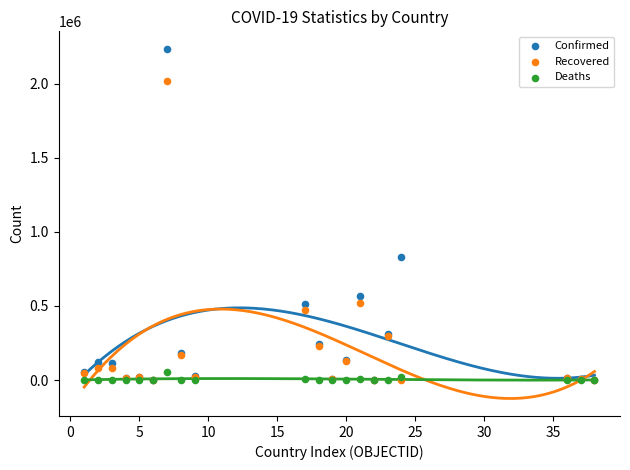

Across all series, what Y value is closest to 1117456?

827941